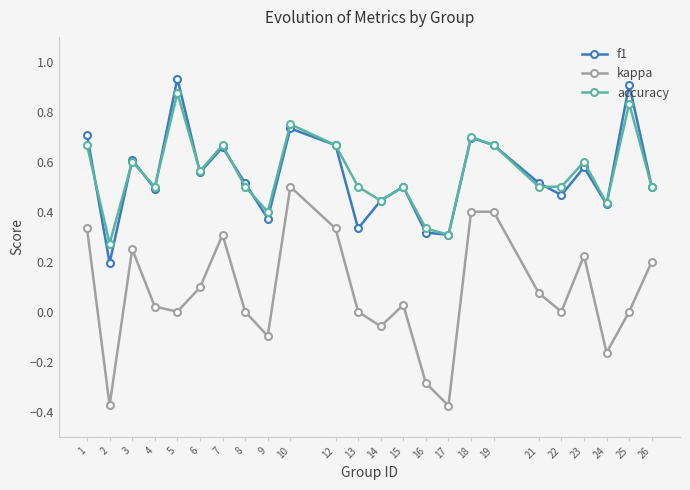

Where is the first local minimum for kappa?

2